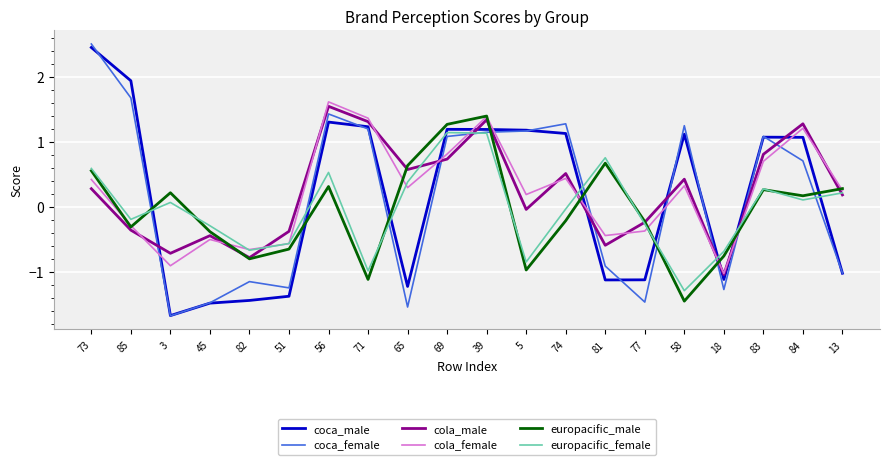

What are all the series names shown in the legend?

coca_male, coca_female, cola_male, cola_female, europacific_male, europacific_female